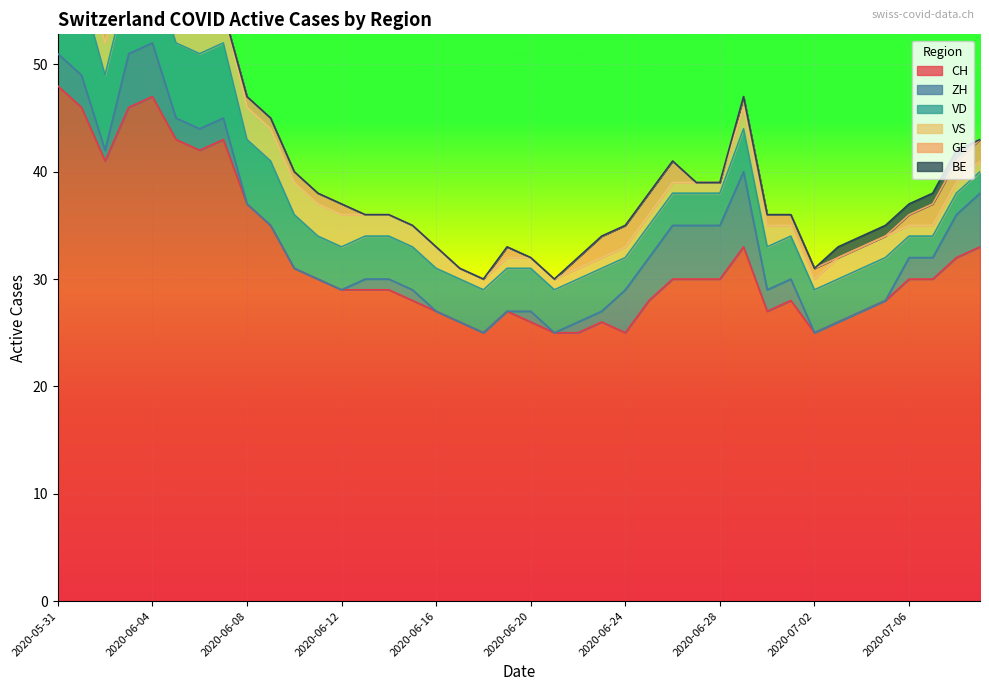

How many data points in BE are above 0?

8